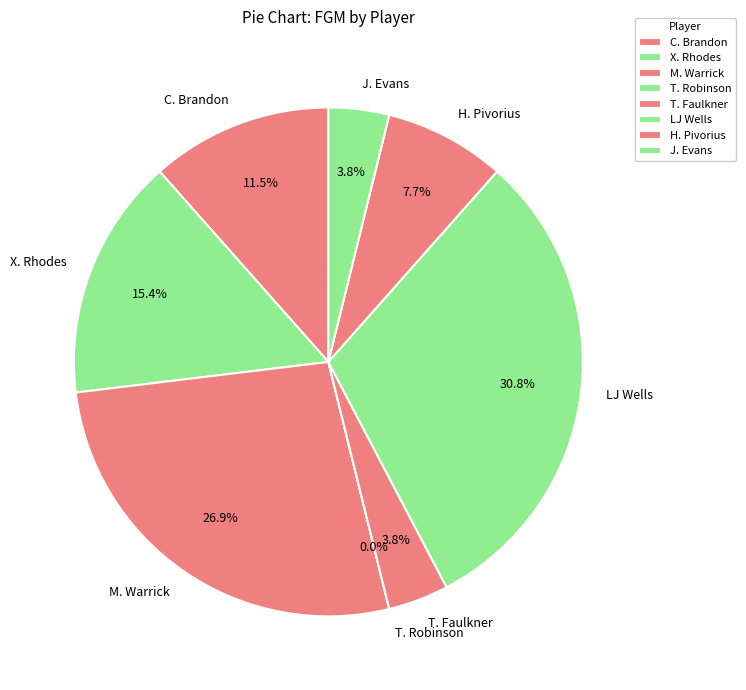

The M. Warrick slice represents 38% of the pie. True or false?

False